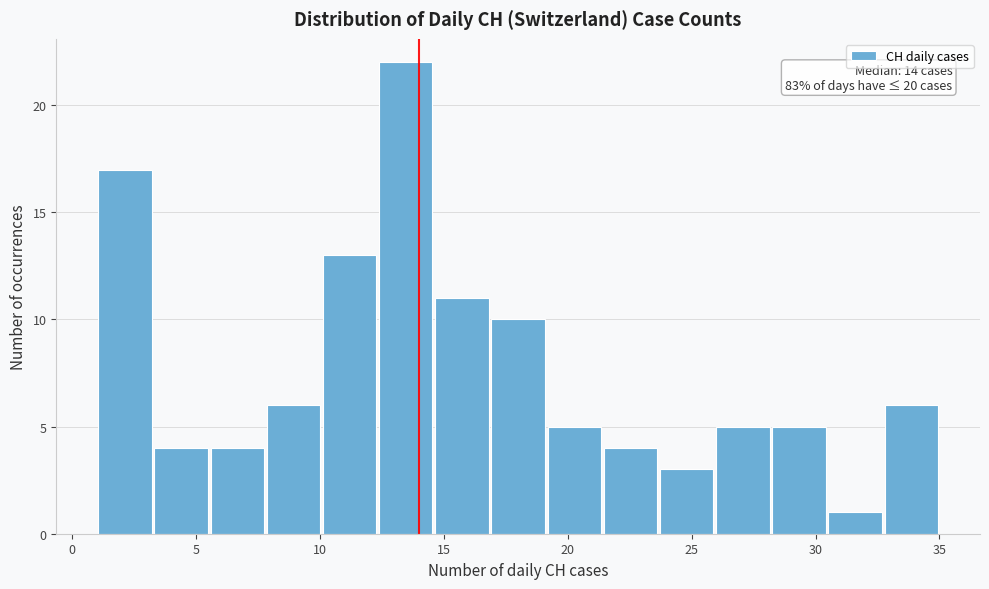

Over which range of the x-axis is the bar tallest?

12.5 to 14.5